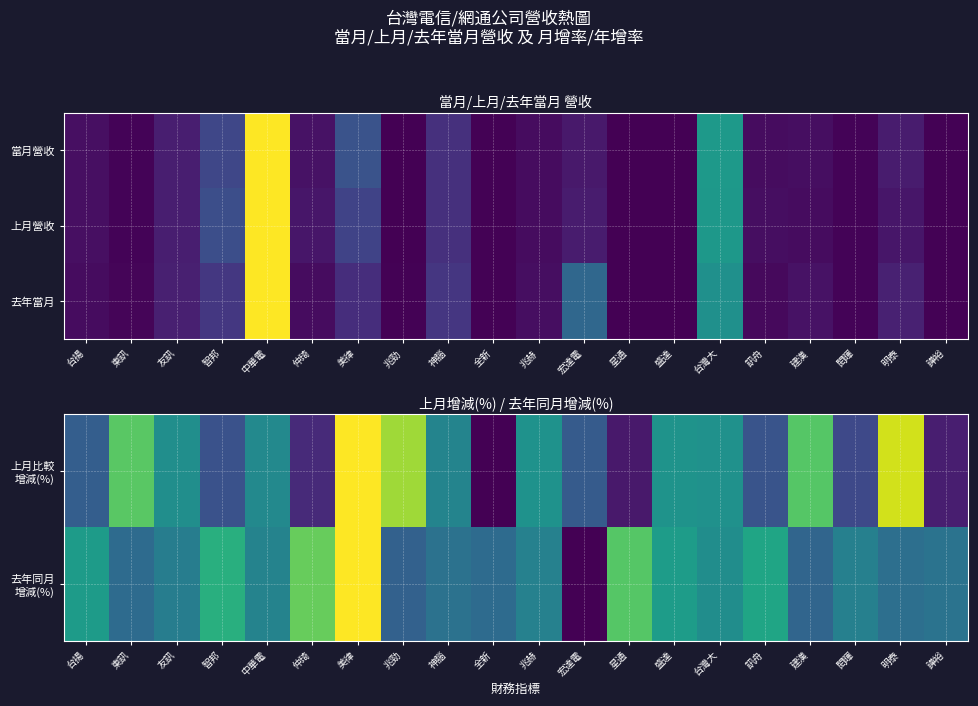

What is the sum of the 去年同月 增減(%) values at 台揚 and 仲琦?

1.3